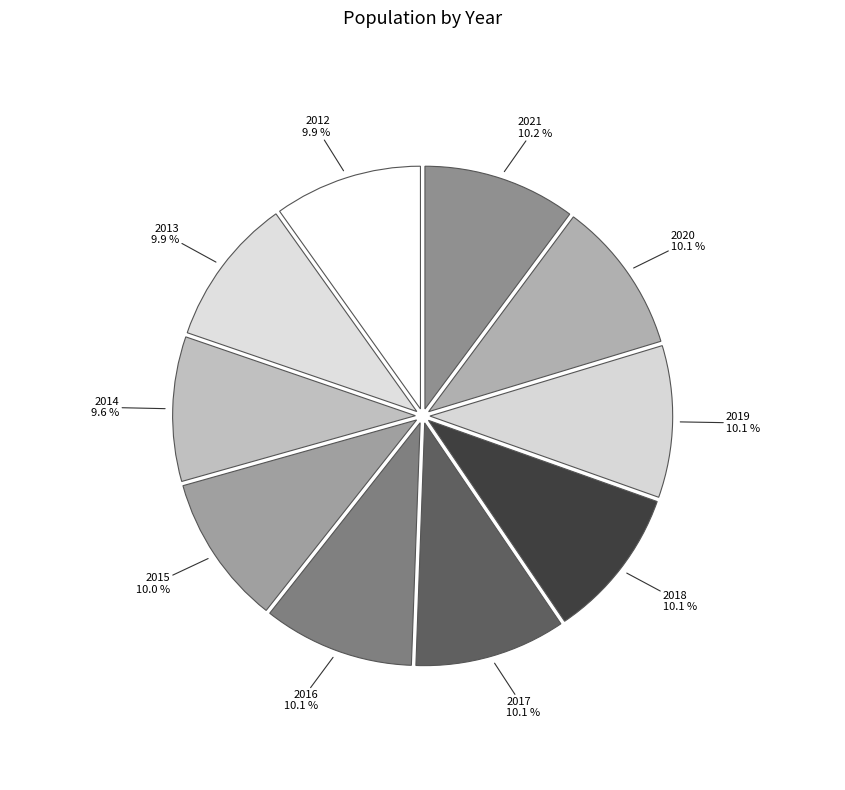

Approximately how many times larger is the value at 2018 compared to 2020?

1.0